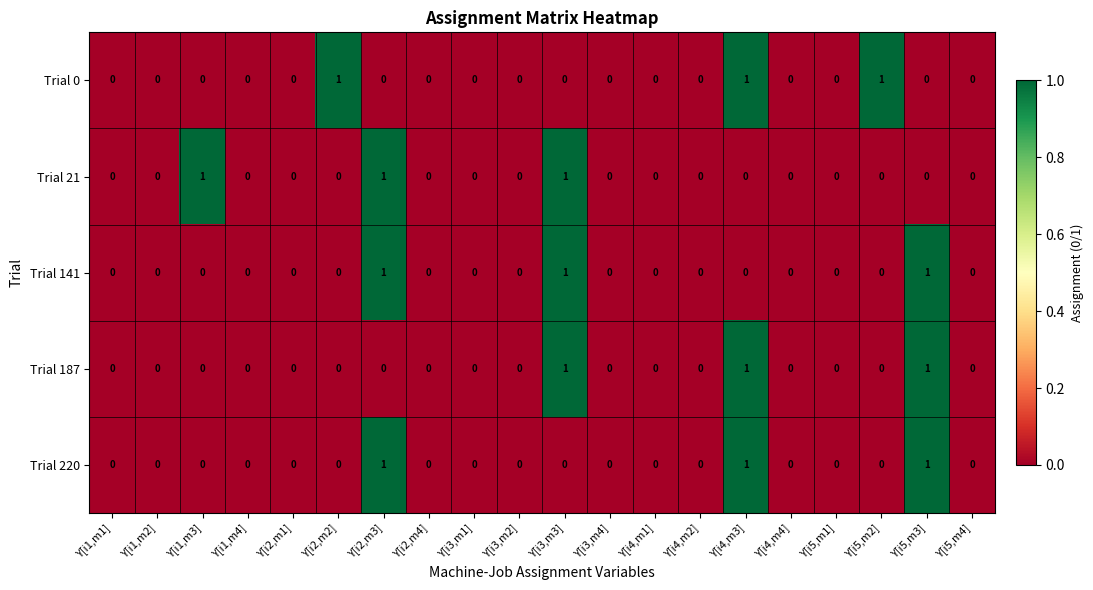

The value of Trial 141 at Y[i3,m4] is -1. True or false?

False